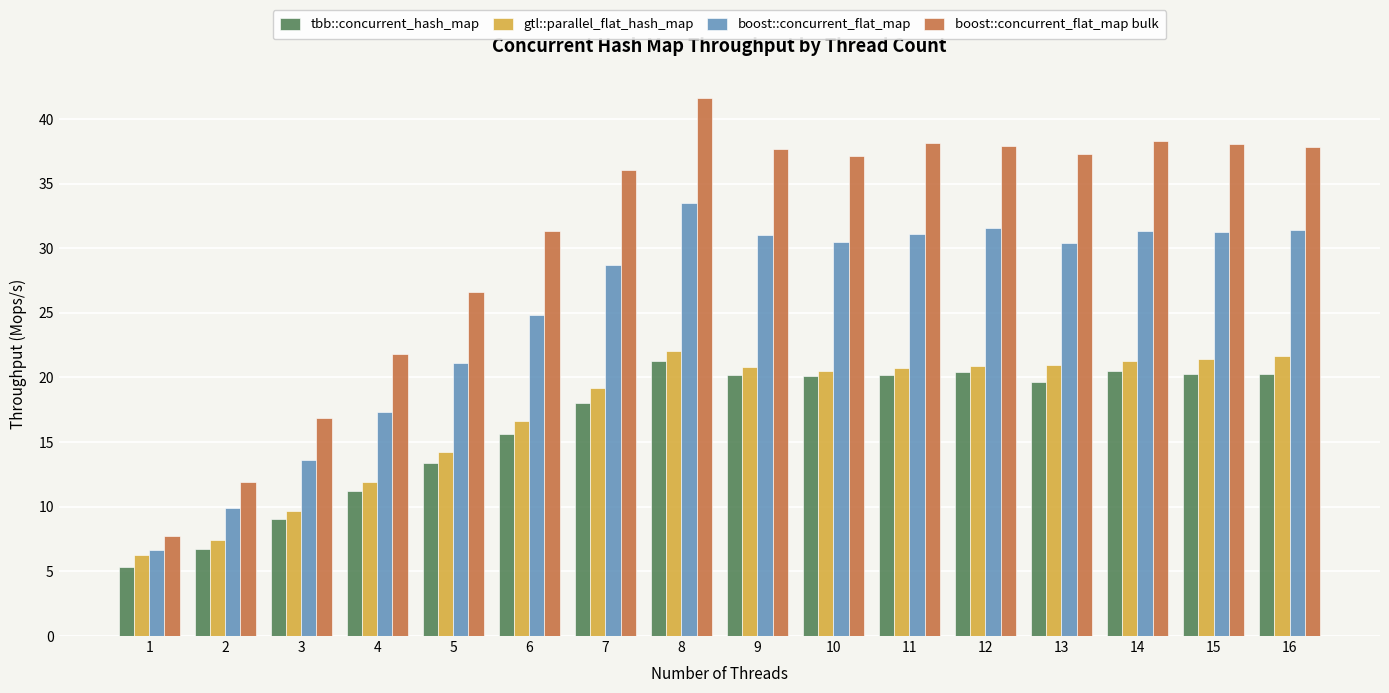

Which series changed the most between 7 and 16?

boost::concurrent_flat_map